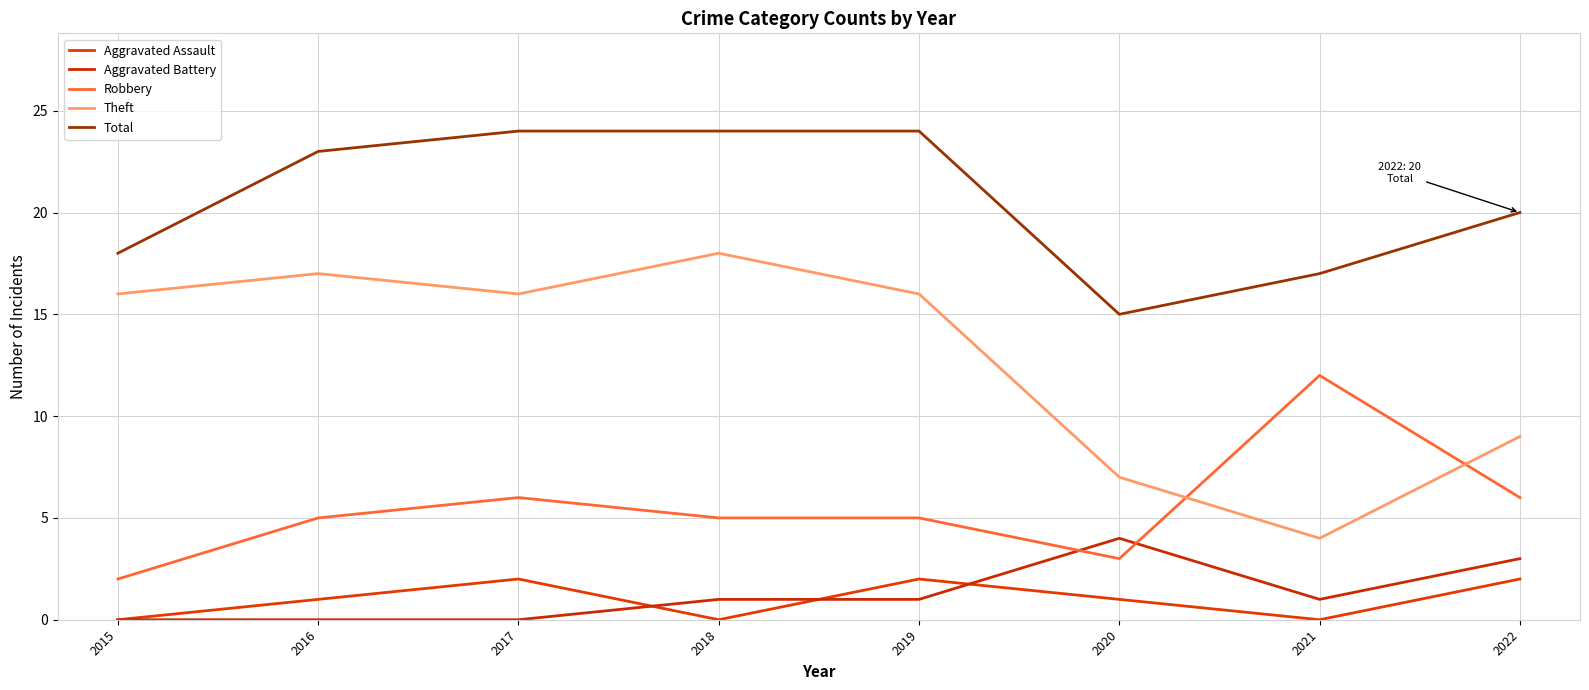

Is this an area chart (filled region under the line)?

No